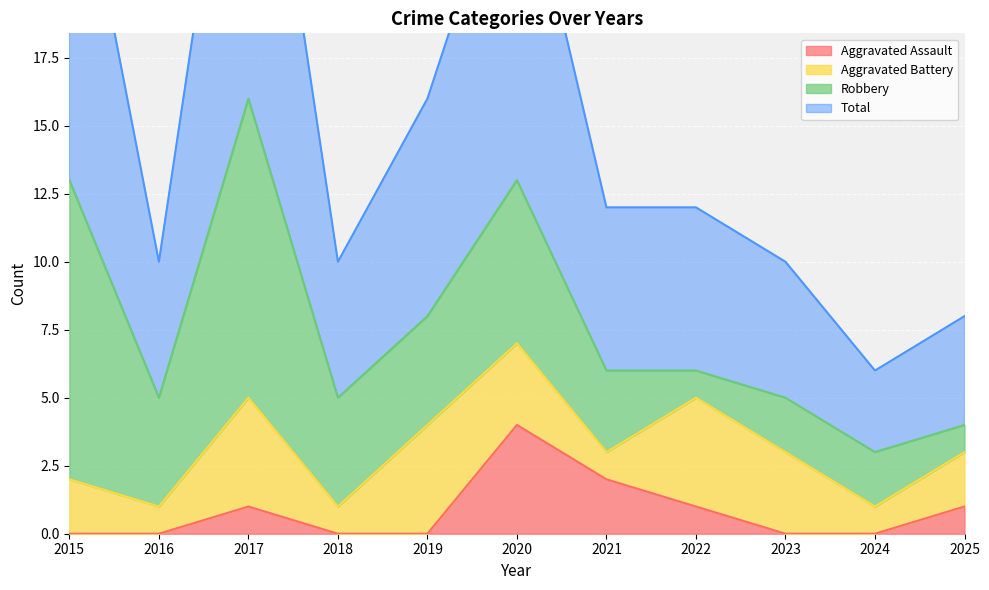

Does the chart display data point markers on the line(s)?

No